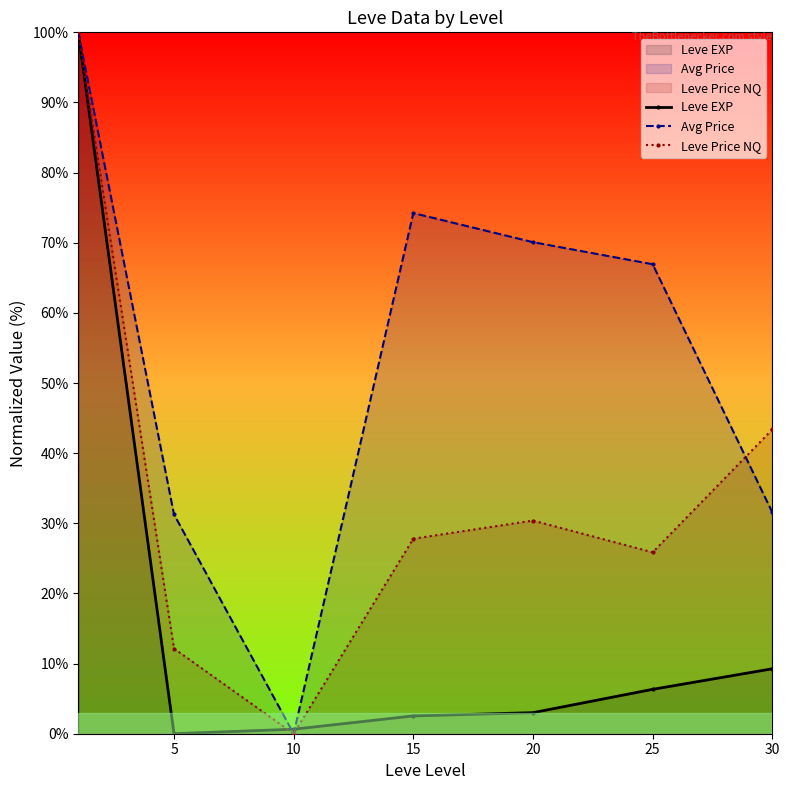

How many categories are shown in the chart?

7